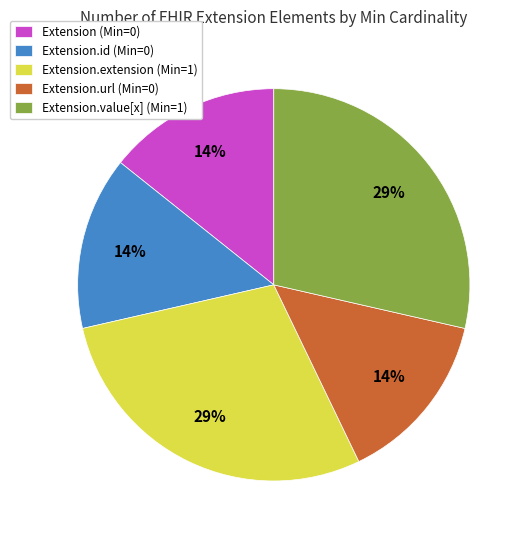

How many segments does this pie chart have?

5